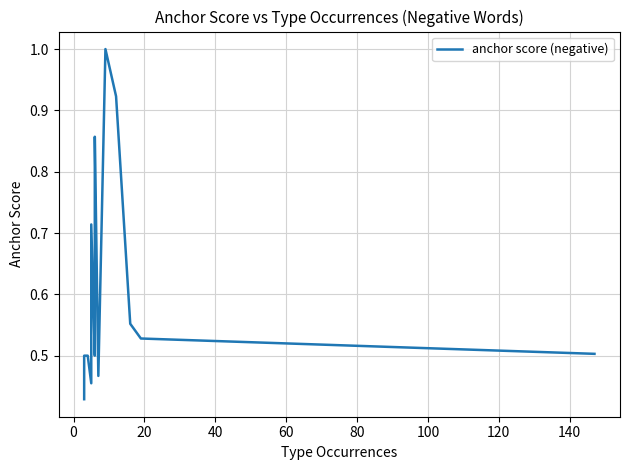

Is it true that the value at 17 is 0.9?

False